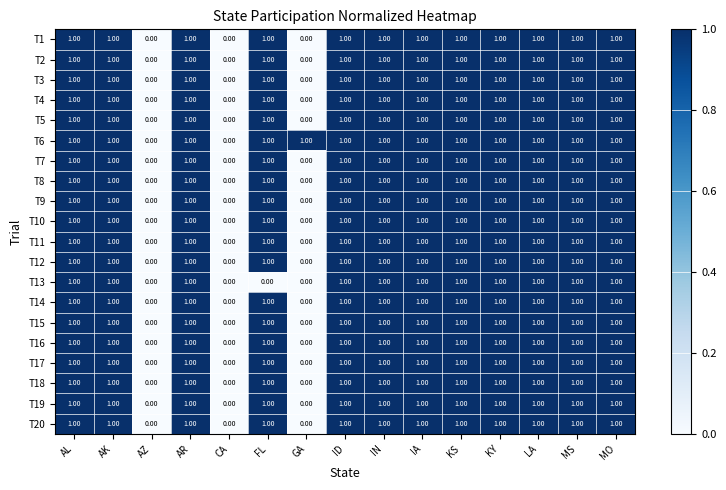

What is the total value across all series at MS?

20